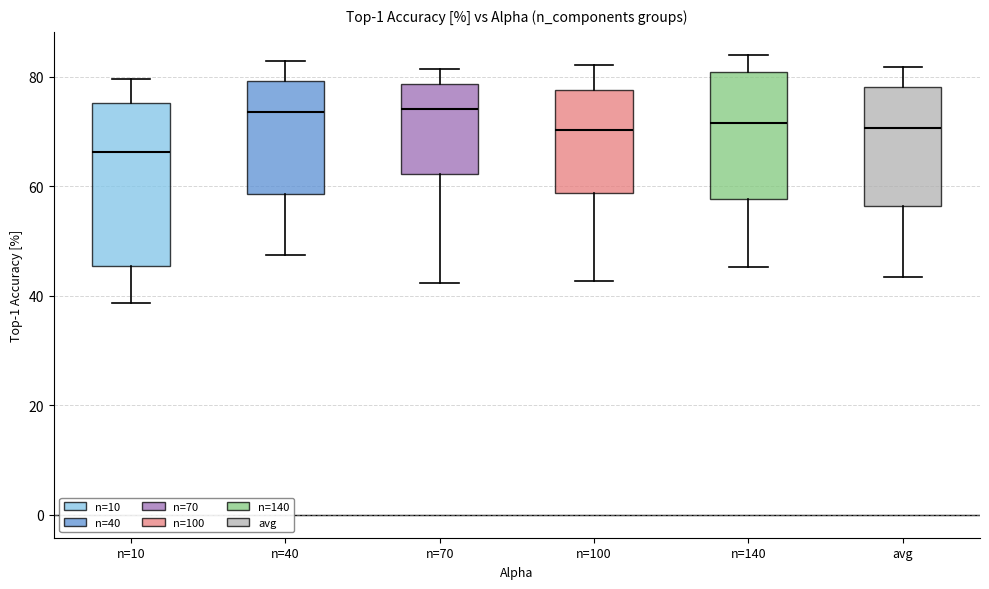

Which box's median line is the lowest?

n=10